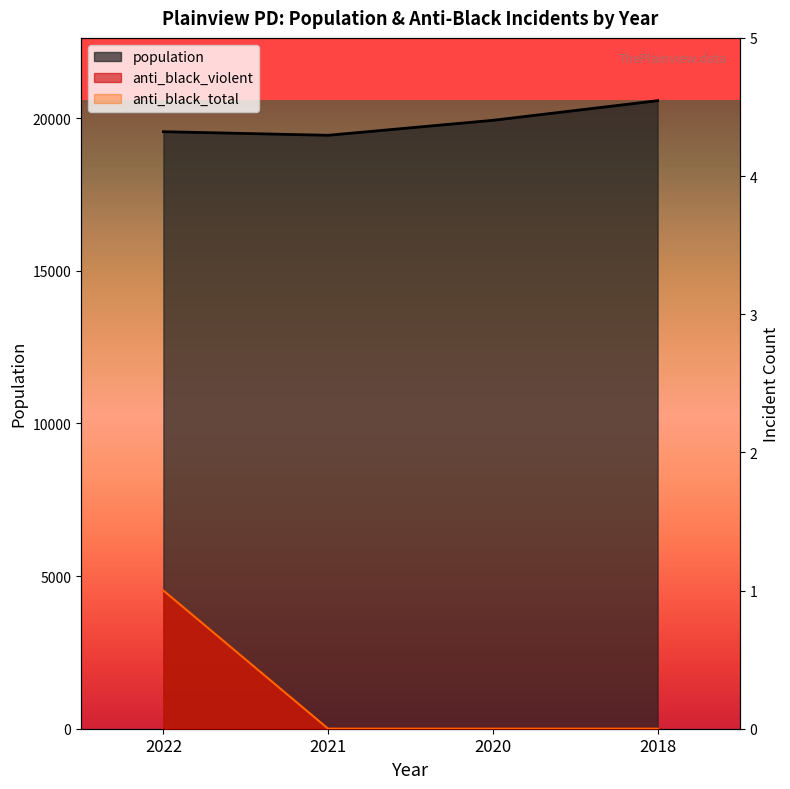

The anti_black_total series shows 0 at 2022. True or false?

False